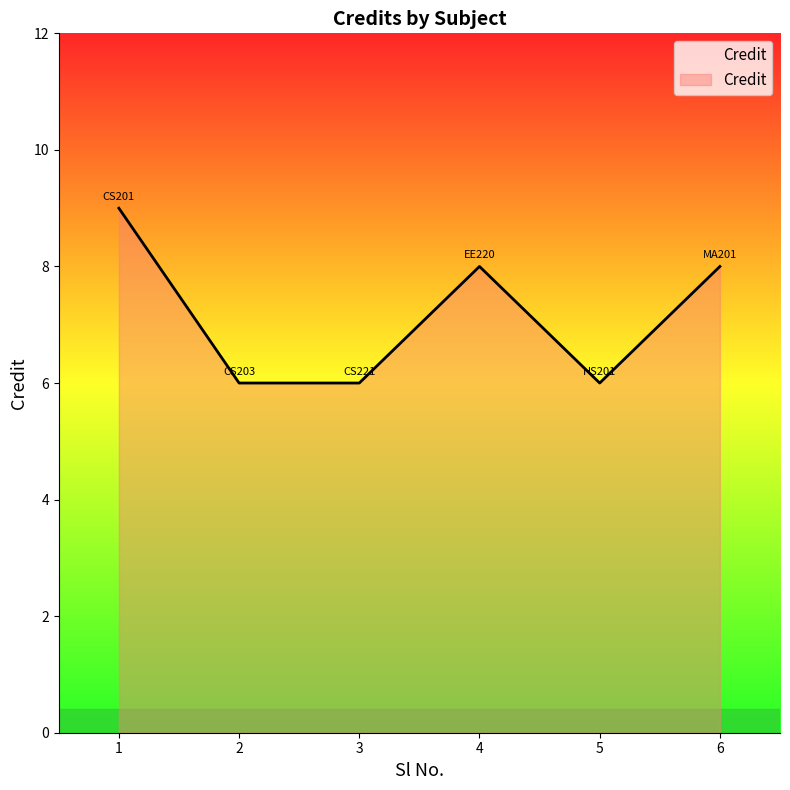

What is the change in value from 2 to 4?

+2